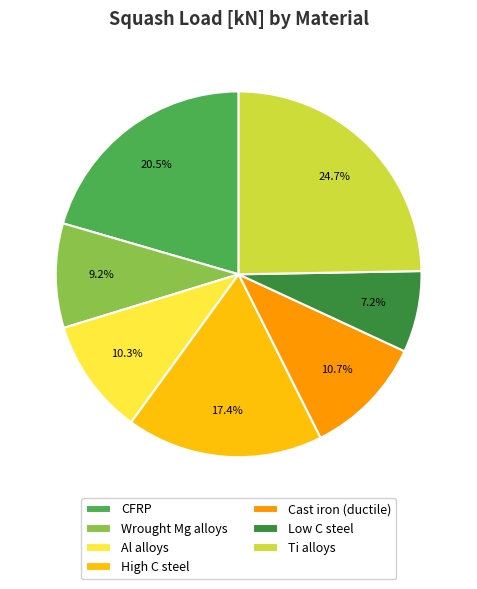

How much of the chart is everything except Low C steel?

92.8%